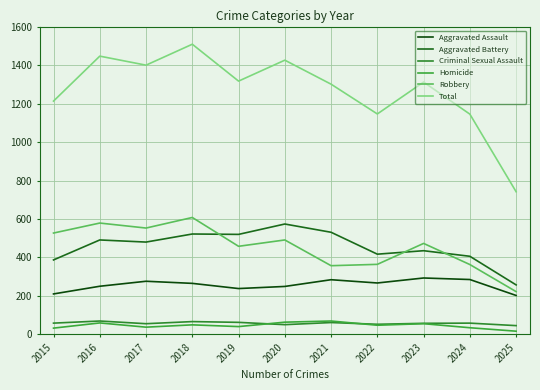

Is this an area chart (filled region under the line)?

No